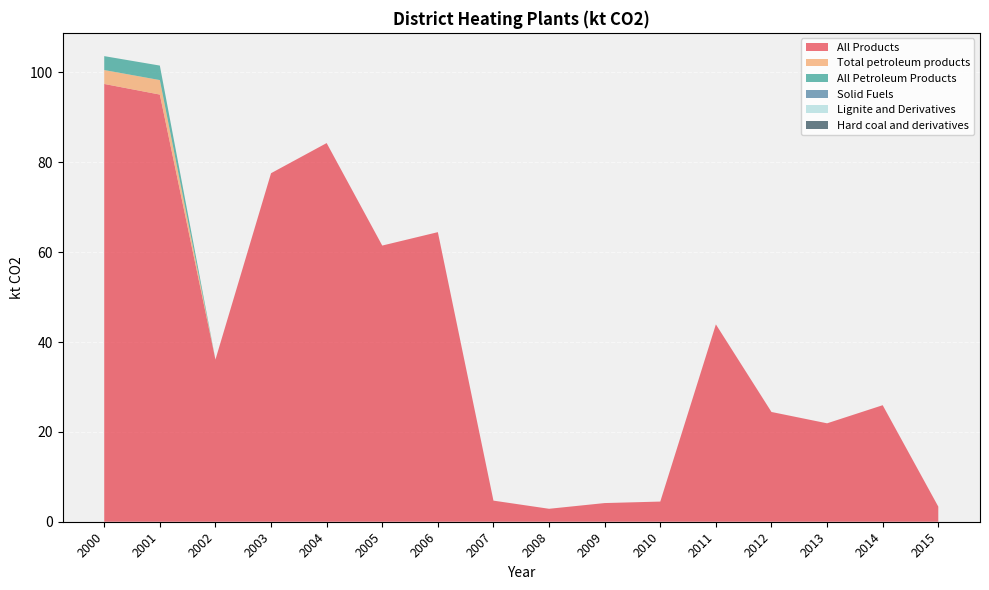

Reading left to right, transcribe all the data shown in this chart.

All Products: 97.4	95.1	36.1	77.6	84.3	61.5	64.5	4.7	2.9	4.2	4.5	43.9	24.4	21.9	25.9	3.4
Total petroleum products: 3.1	3.2	0.0	0.0	0.0	0.0	0.0	0.0	0.0	0.0	0.0	0.0	0.0	0.0	0.0	0.0
All Petroleum Products: 3.1	3.2	0.0	0.0	0.0	0.0	0.0	0.0	0.0	0.0	0.0	0.0	0.0	0.0	0.0	0.0
Solid Fuels: 0.0	0.0	0.0	0.0	0.0	0.0	0.0	0.0	0.0	0.0	0.0	0.0	0.0	0.0	0.0	0.0
Lignite and Derivatives: 0.0	0.0	0.0	0.0	0.0	0.0	0.0	0.0	0.0	0.0	0.0	0.0	0.0	0.0	0.0	0.0
Hard coal and derivatives: 0.0	0.0	0.0	0.0	0.0	0.0	0.0	0.0	0.0	0.0	0.0	0.0	0.0	0.0	0.0	0.0